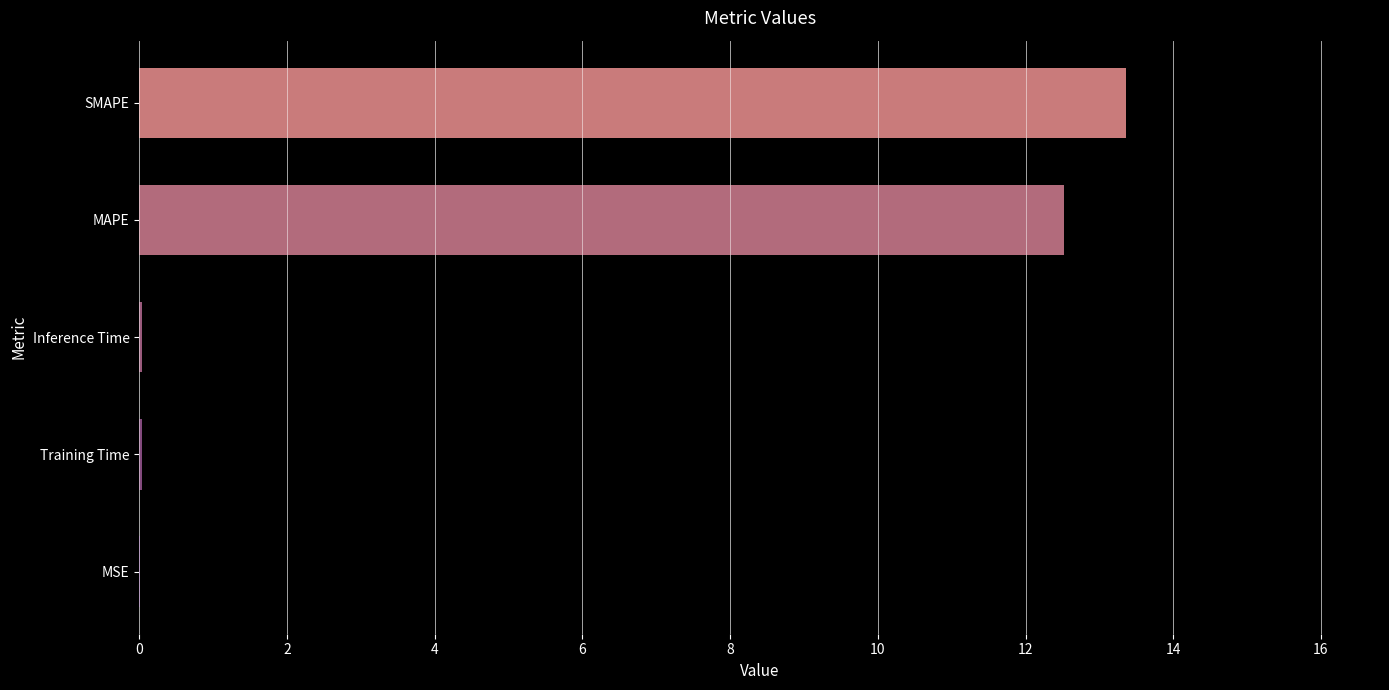

The chart shows a value of 0.0 at Inference Time. True or false?

True